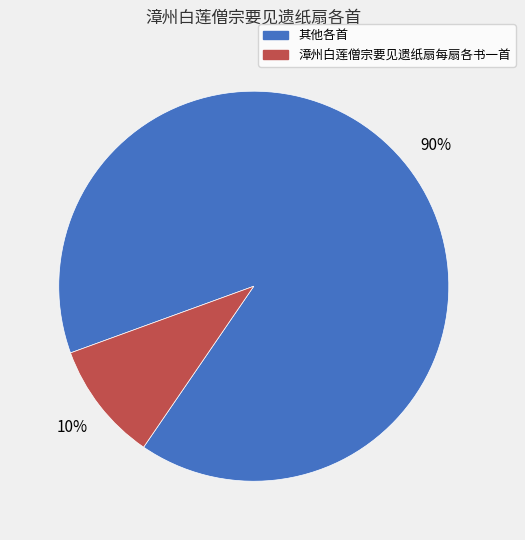

Is there any slice that represents more than half of the pie?

Yes